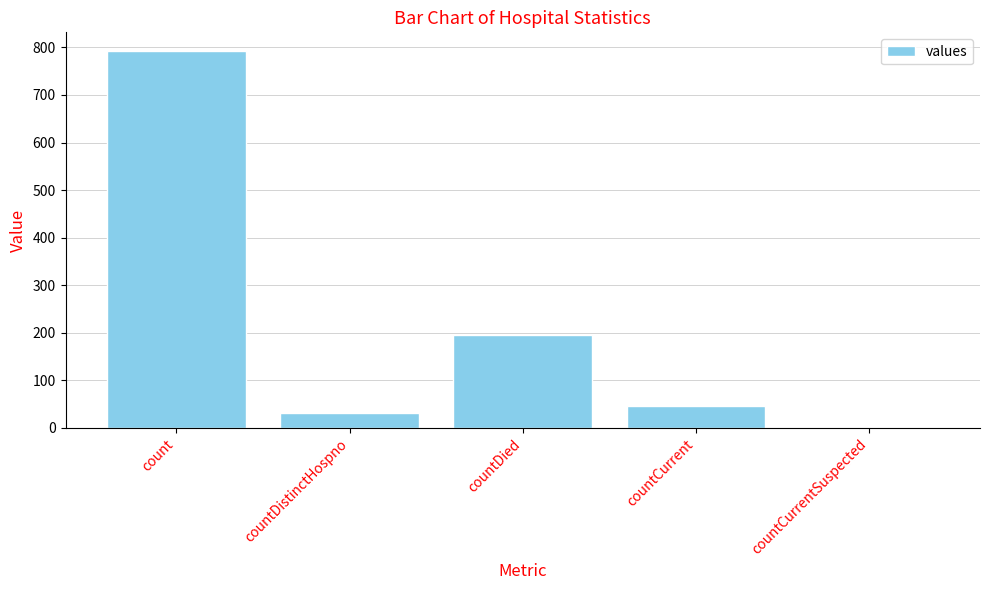

At which label does the data first exceed 46?

count